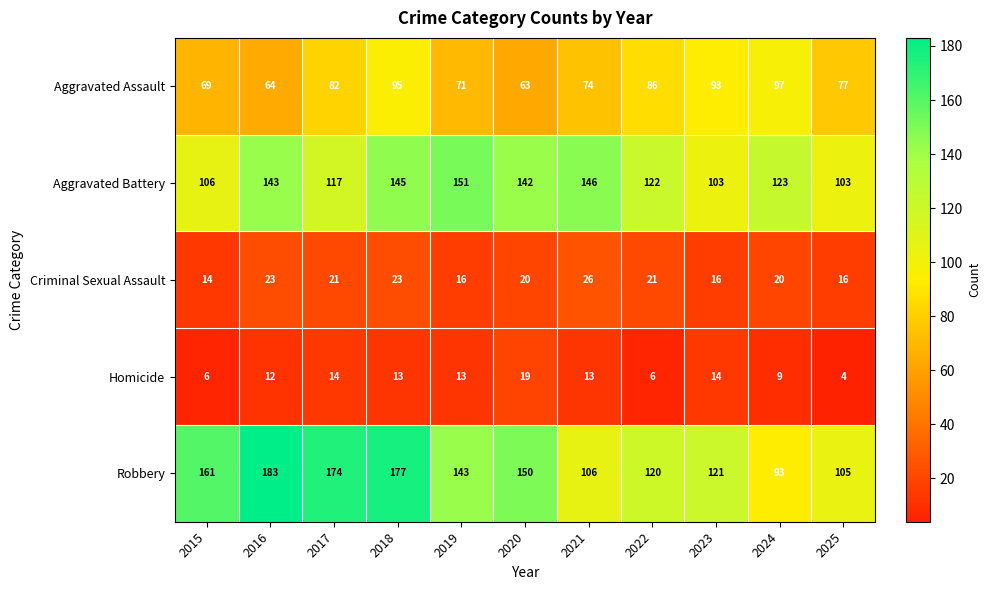

Which series has the largest range (max minus min)?

Robbery